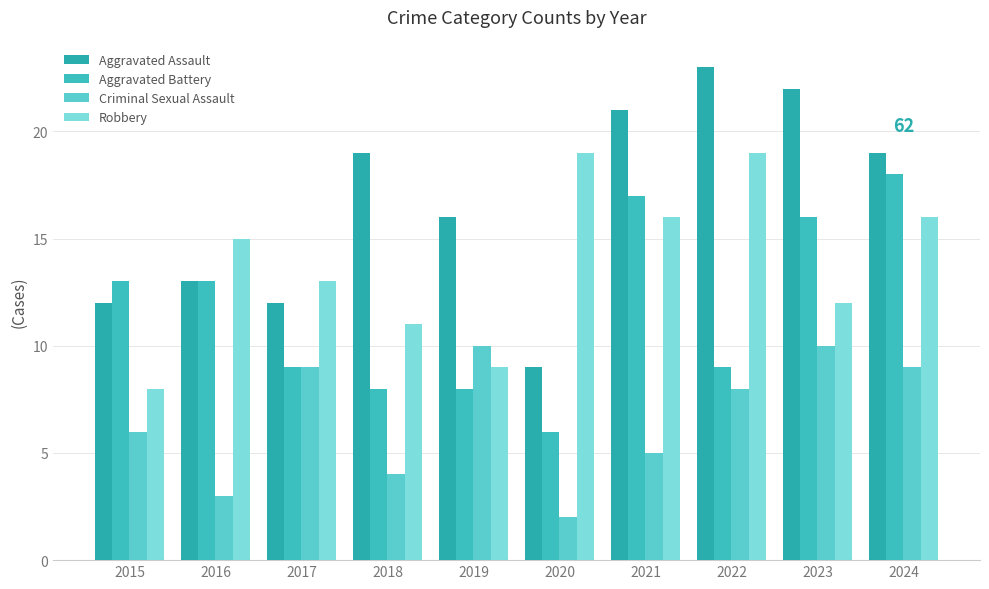

List the labels in order of Aggravated Assault value, largest first.

2022, 2023, 2021, 2018, 2024, 2019, 2016, 2015, 2017, 2020